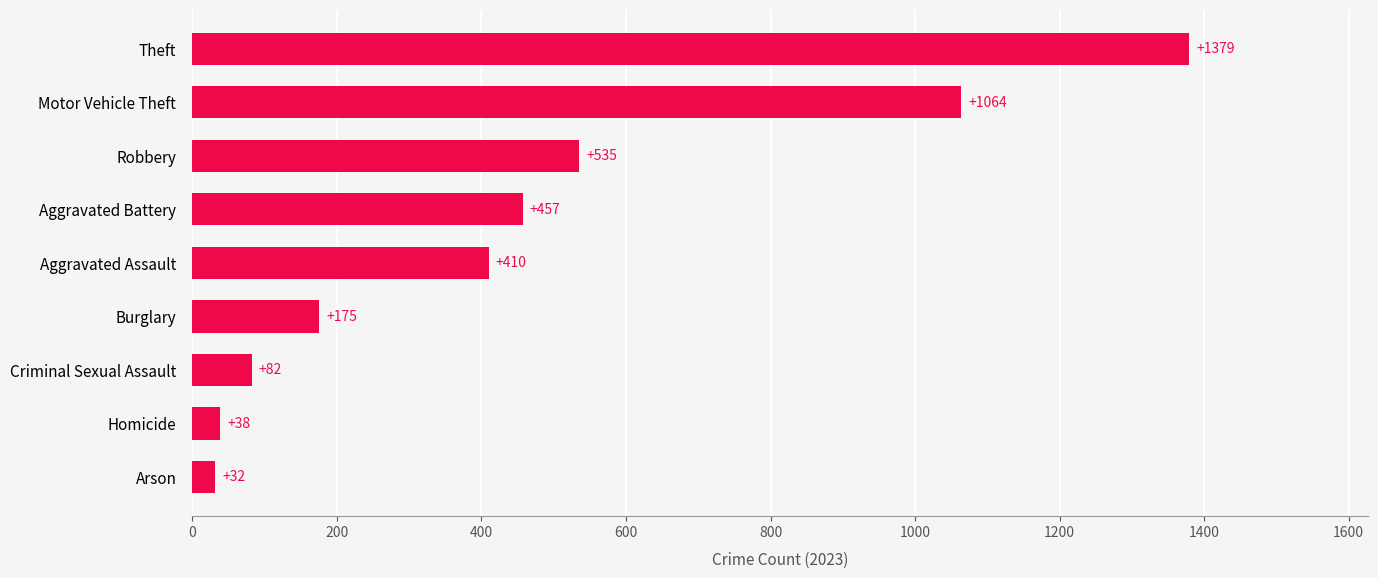

Where is the data nearest to the value 705?

Robbery